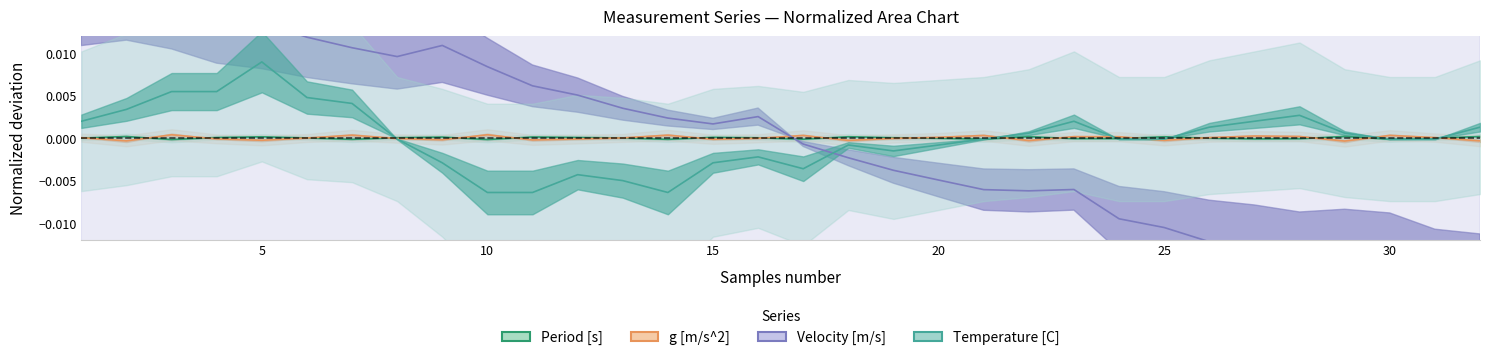

What are all the series names shown in the legend?

Period [s], g [m/s^2], Velocity [m/s], Temperature [C]